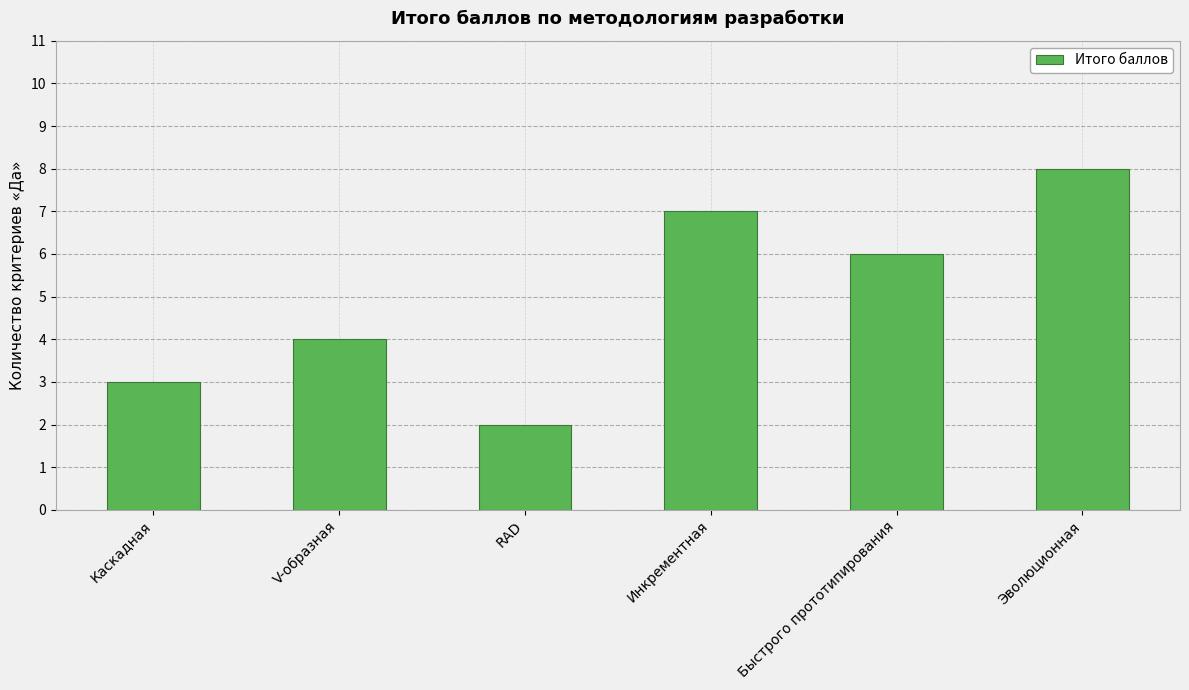

What is the label of the 2nd bar from the right?

Быстрого прототипирования